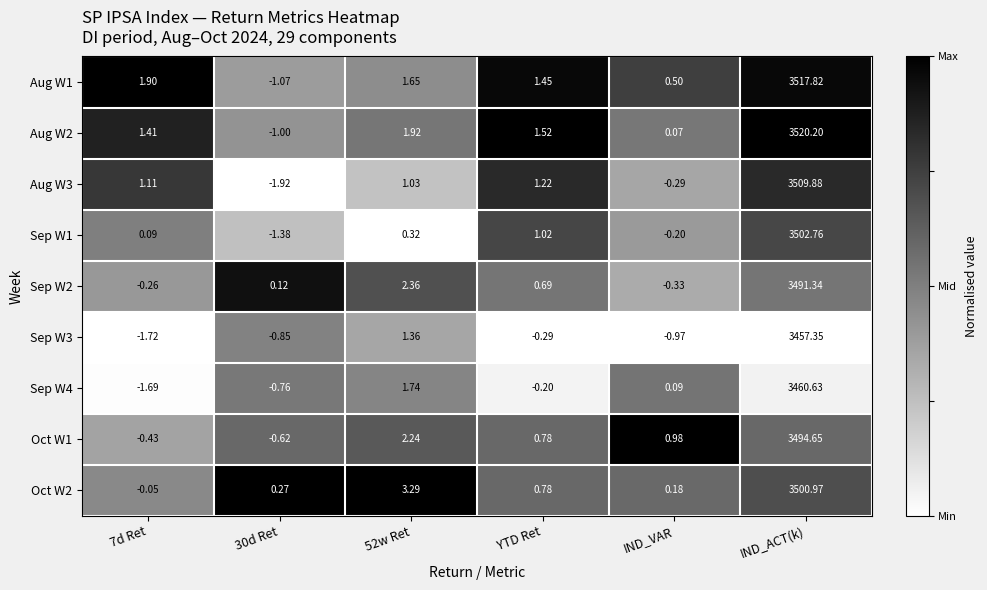

Is the value of Sep W2 at YTD Ret greater than the value of Aug W3 at 30d Ret?

Yes